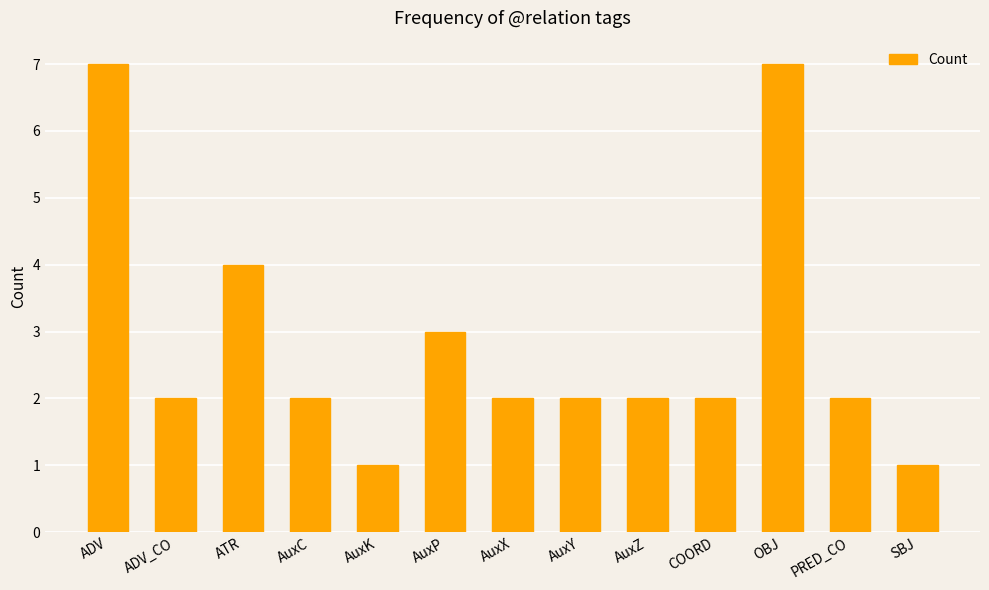

What is the label of the 11th bar from the right?

ATR